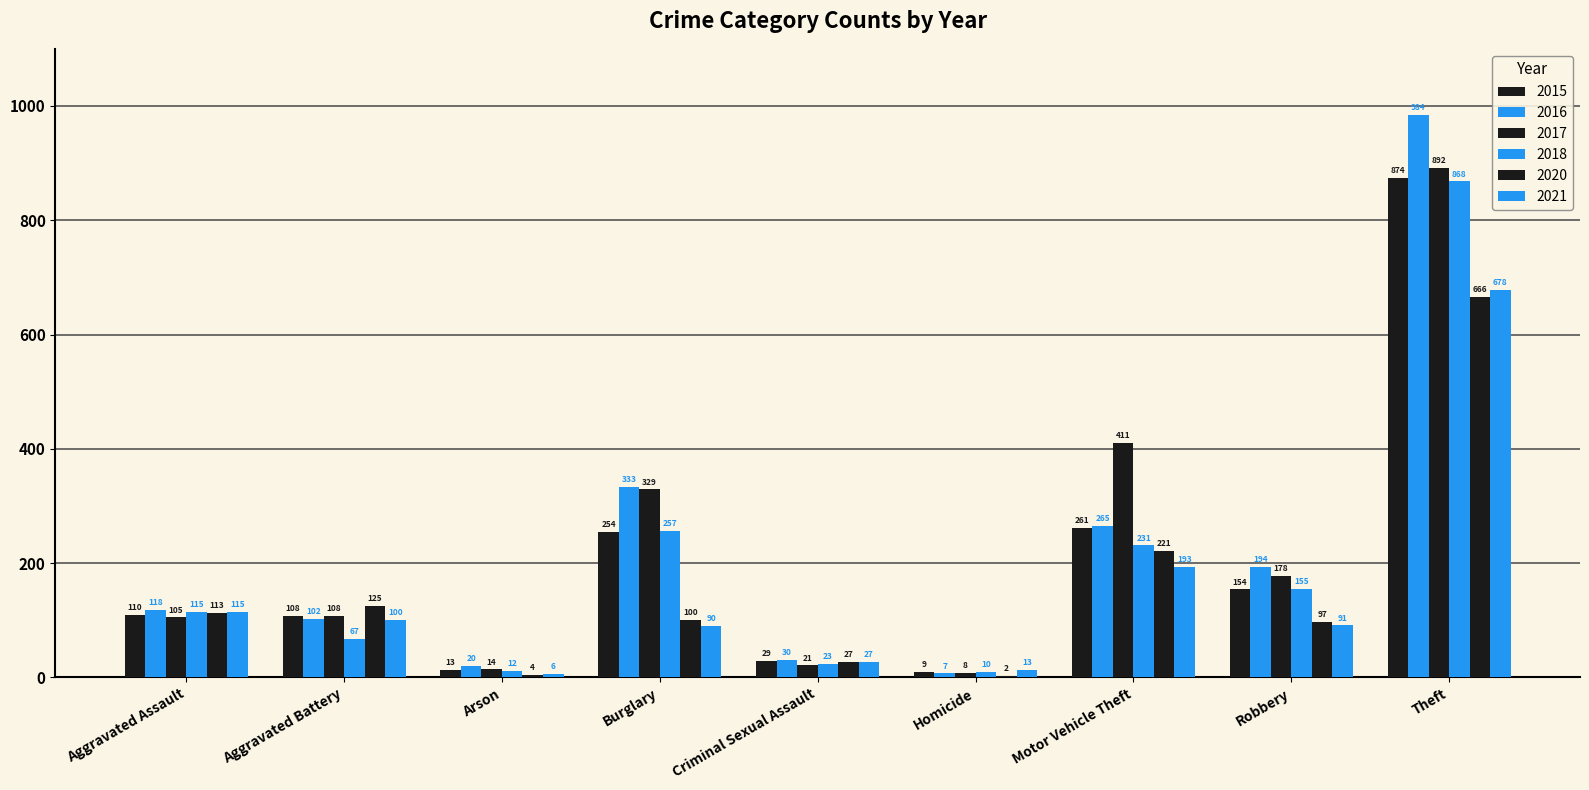

How many groups of bars are there?

9